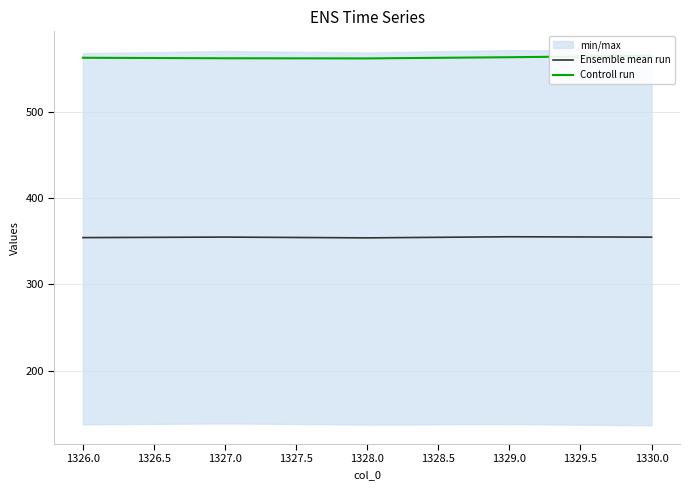

The value of Ensemble mean run at 1328.0 is 353.8. True or false?

True